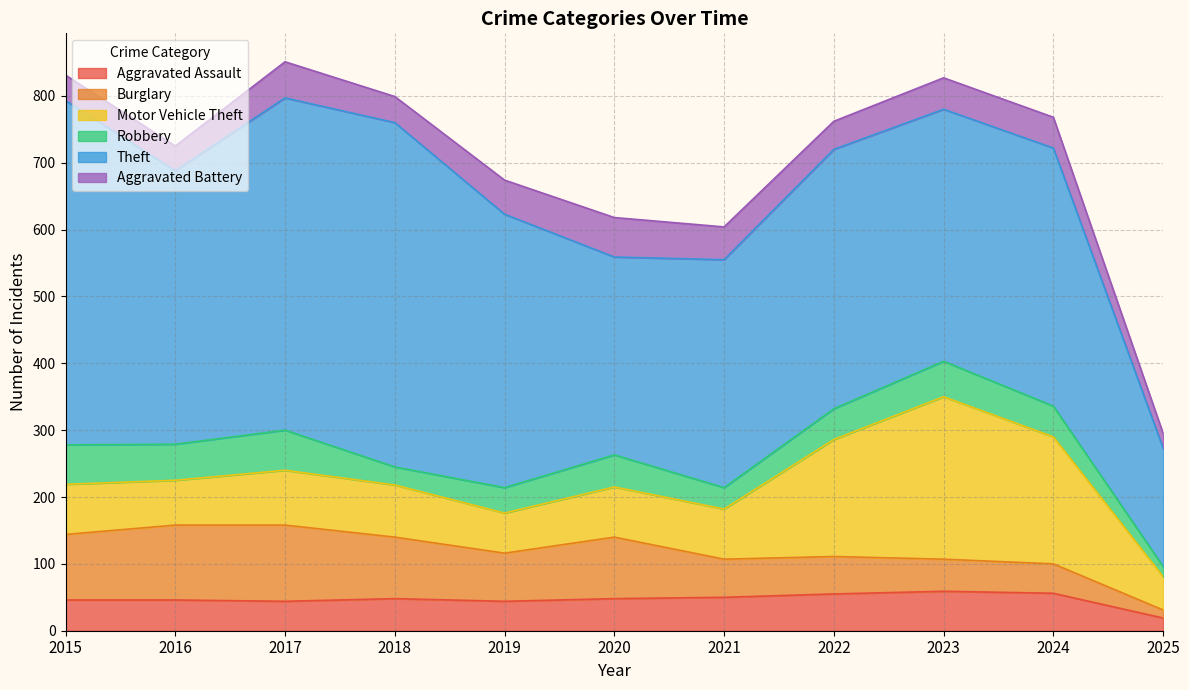

Does the chart display data point markers on the line(s)?

No